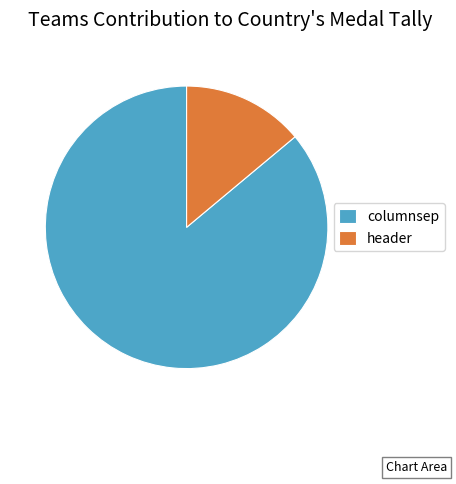

Does columnsep represent more than half of the total?

Yes